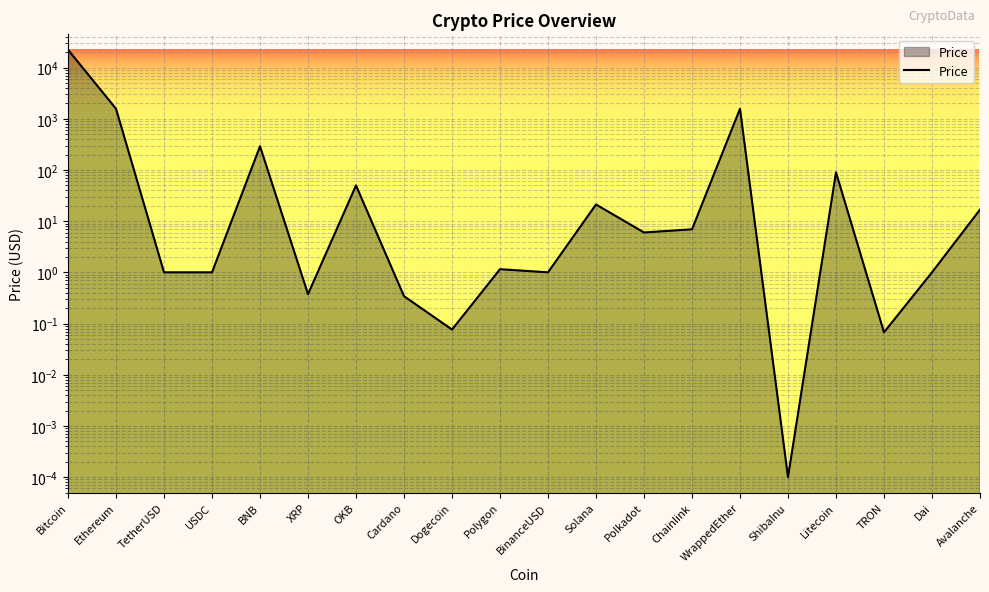

Reading left to right, what are all the values shown in this chart?

Bitcoin=22395.4	Ethereum=1572.0	TetherUSD=1.0	USDC=1.0	BNB=291.0	XRP=0.4	OKB=50.0	Cardano=0.3	Dogecoin=0.1	Polygon=1.2	BinanceUSD=1.0	Solana=21.2	Polkadot=6.0	Chainlink=6.9	WrappedEther=1573.1	ShibaInu=0.0	Litecoin=90.1	TRON=0.1	Dai=1.0	Avalanche=16.8